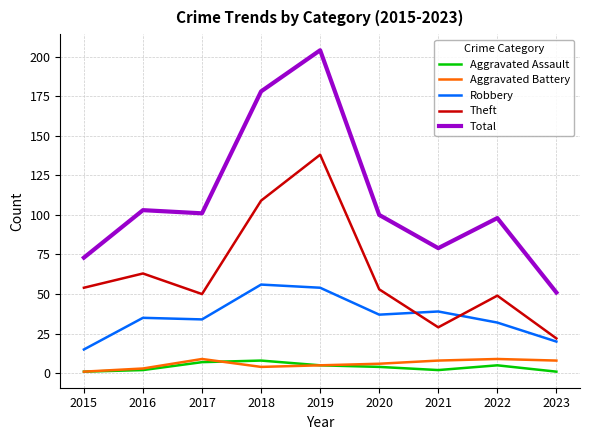

How many lines are shown in the chart?

5